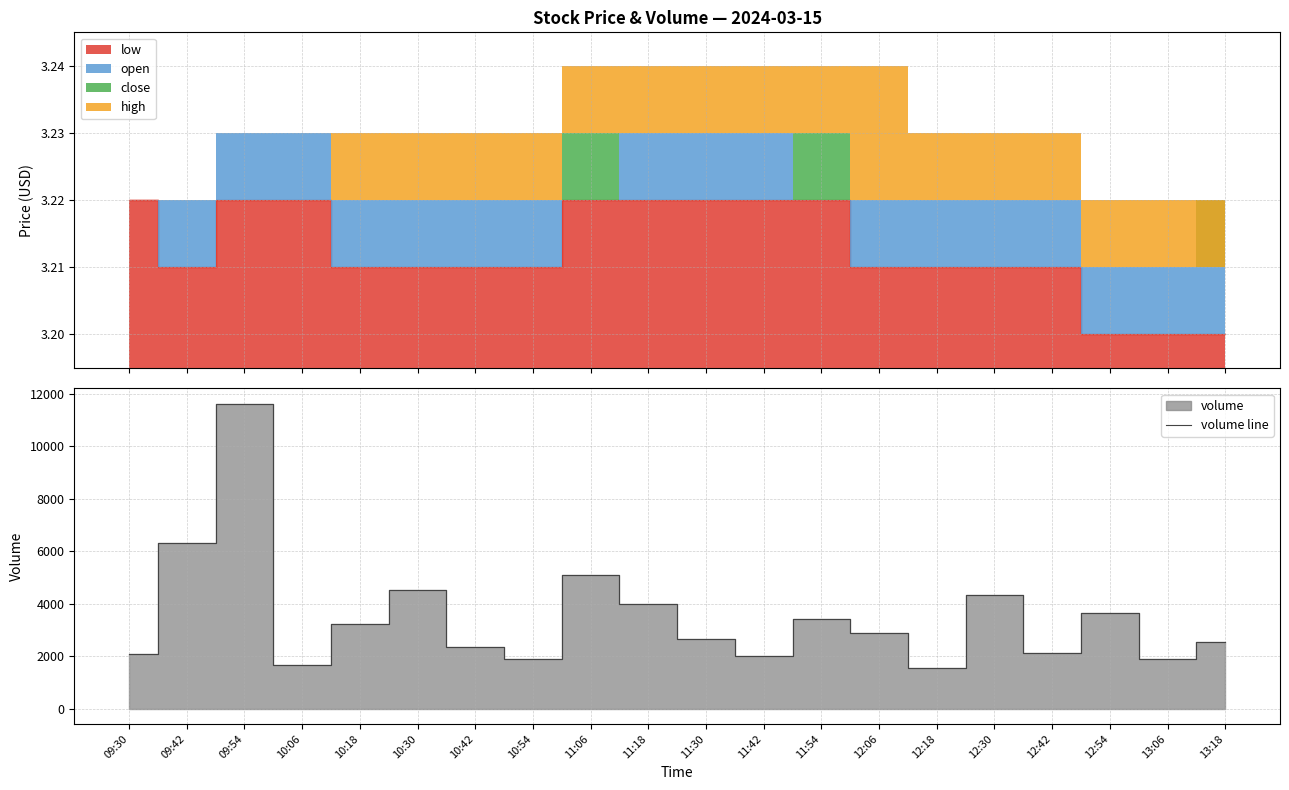

Rank the categories by value from lowest to highest.

12:18, 10:06, 10:54, 13:06, 11:42, 09:30, 12:42, 10:42, 13:18, 11:30, 12:06, 10:18, 11:54, 12:54, 11:18, 12:30, 10:30, 11:06, 09:42, 09:54